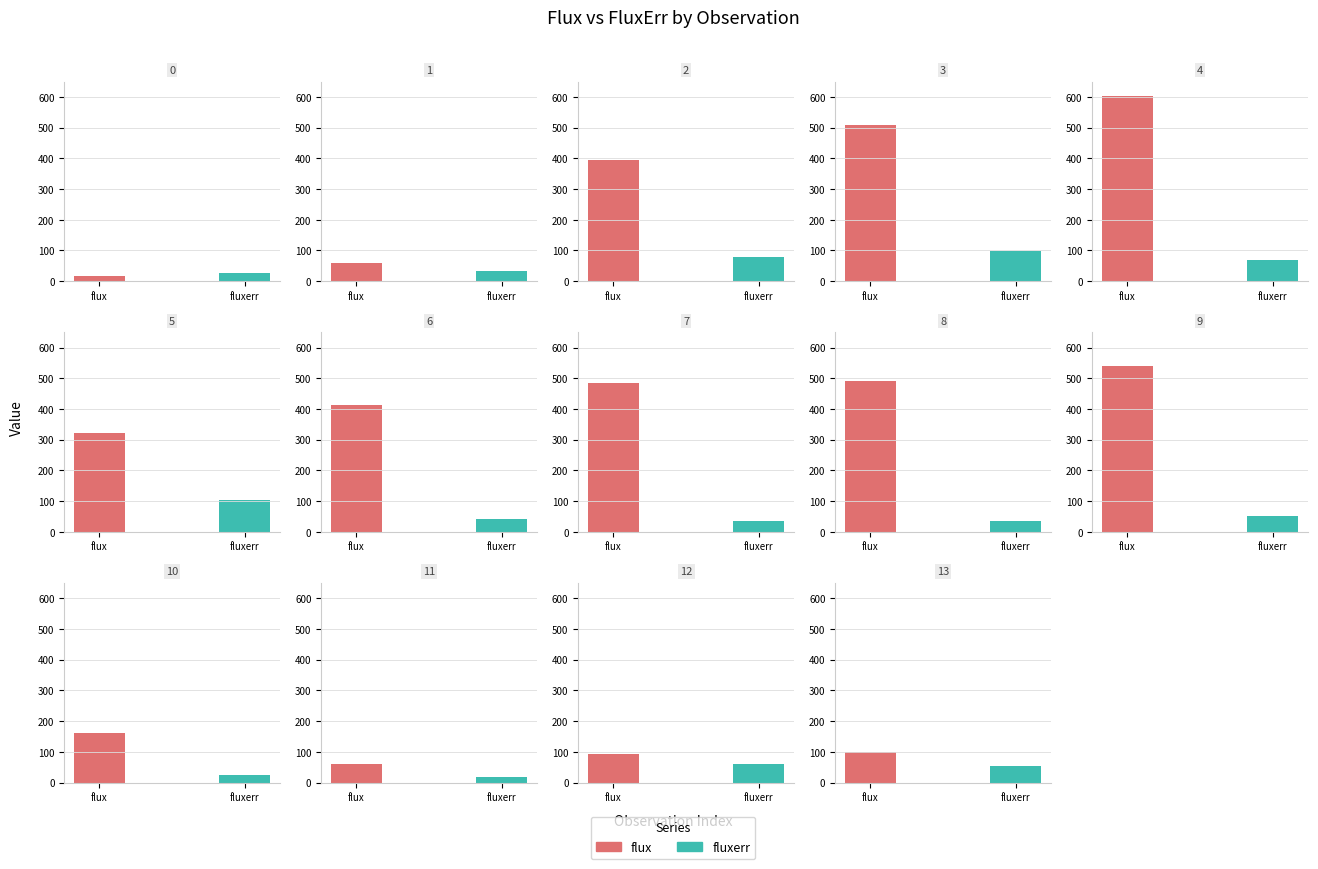

At which category is the sum across all series the highest?

4